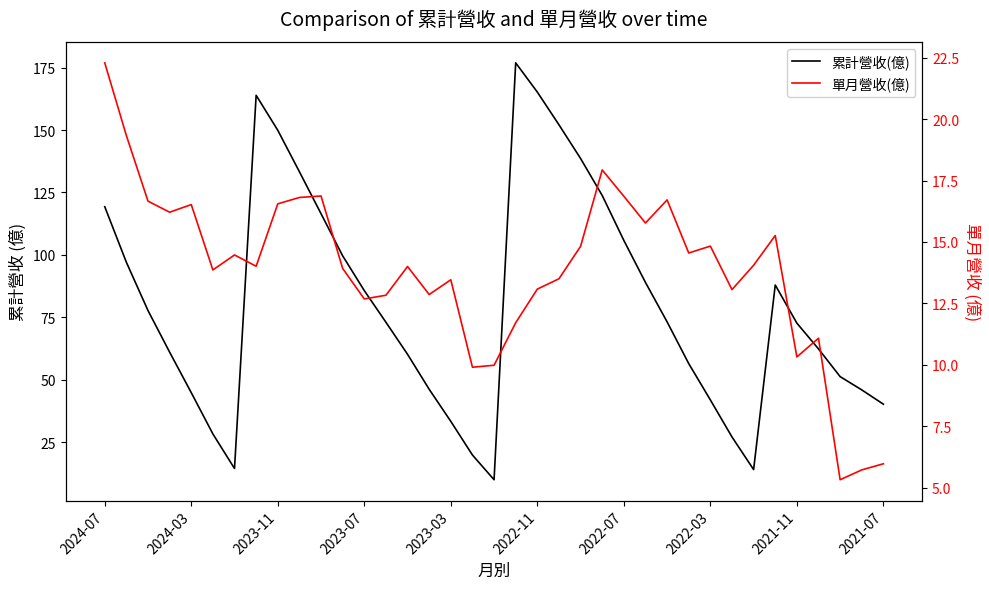

What is the lowest value of the 單月營收(億) series?

5.3